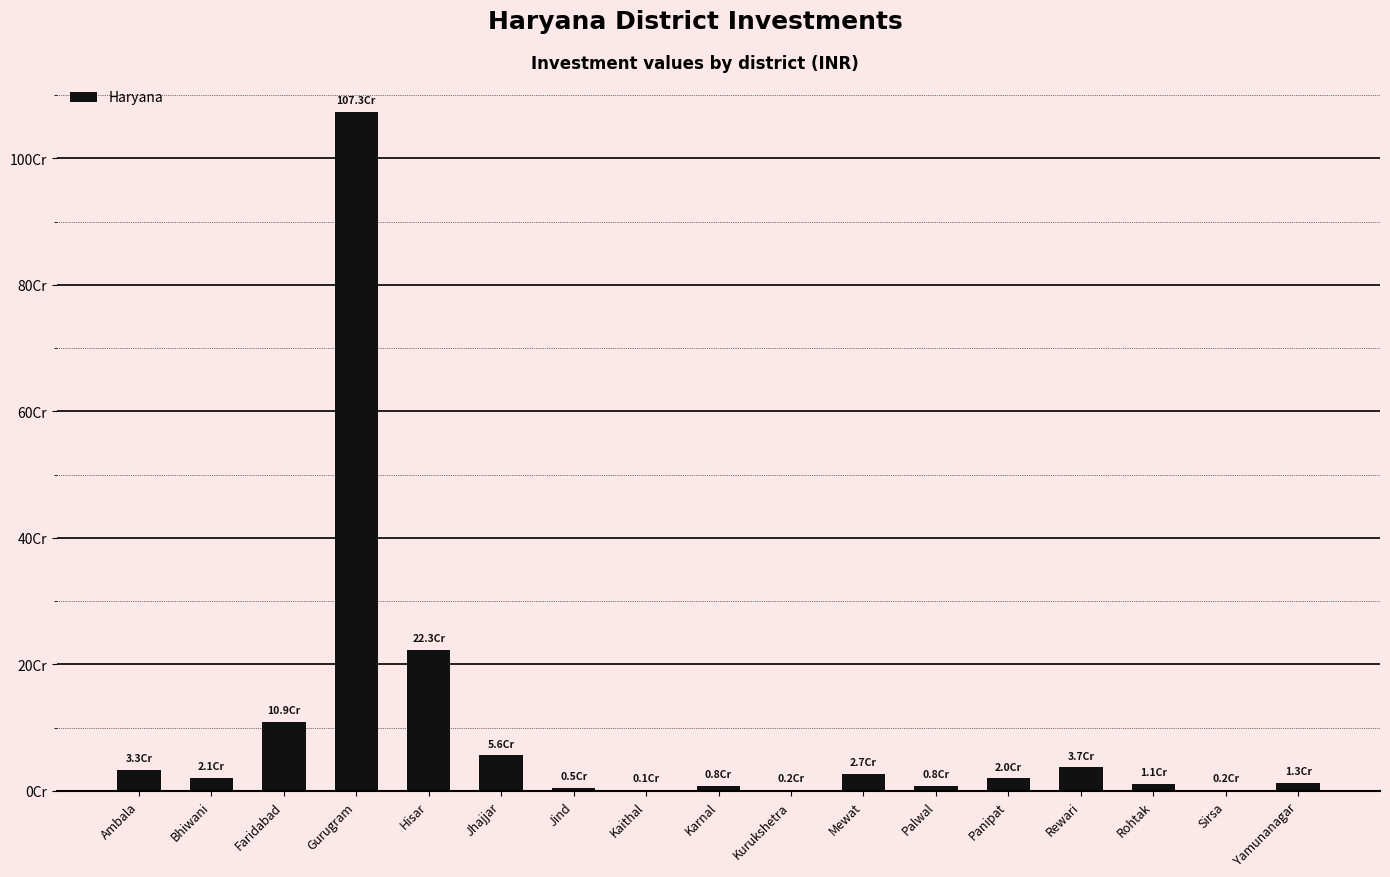

Are the bars horizontal?

No